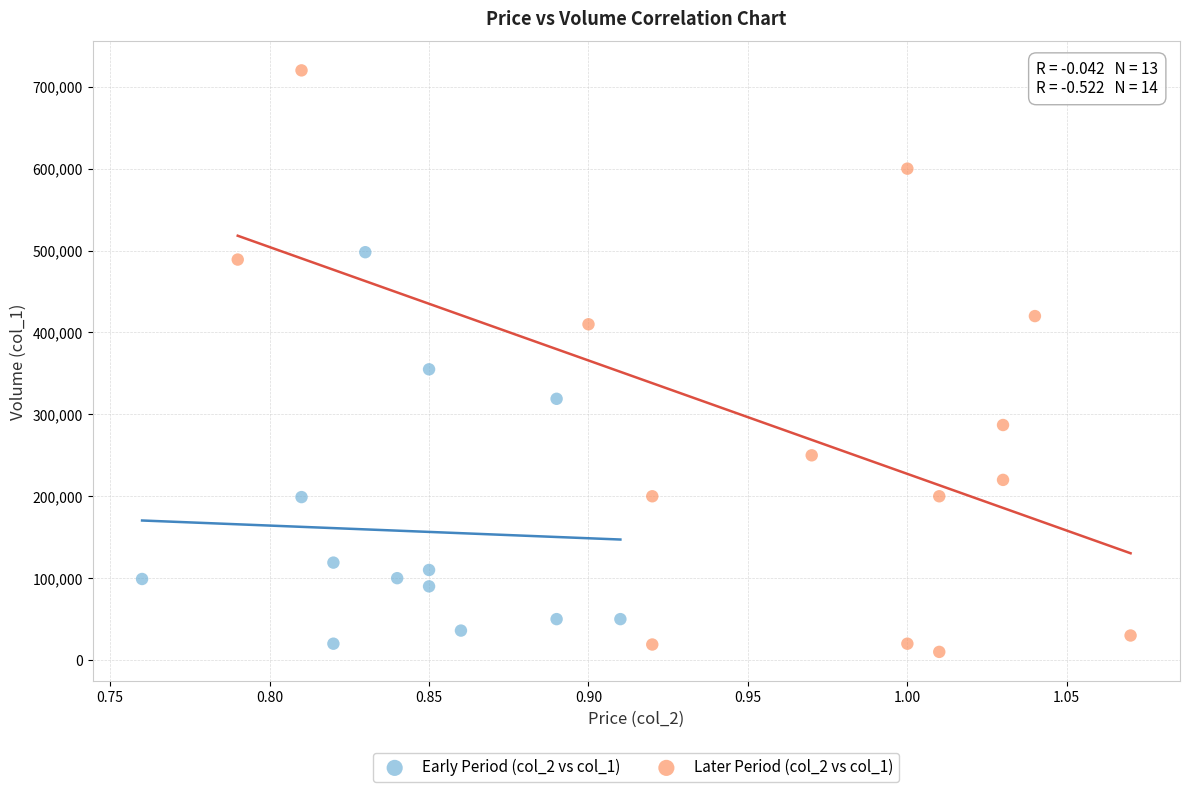

Which series reaches the maximum Y coordinate?

Later Period (col_2 vs col_1)